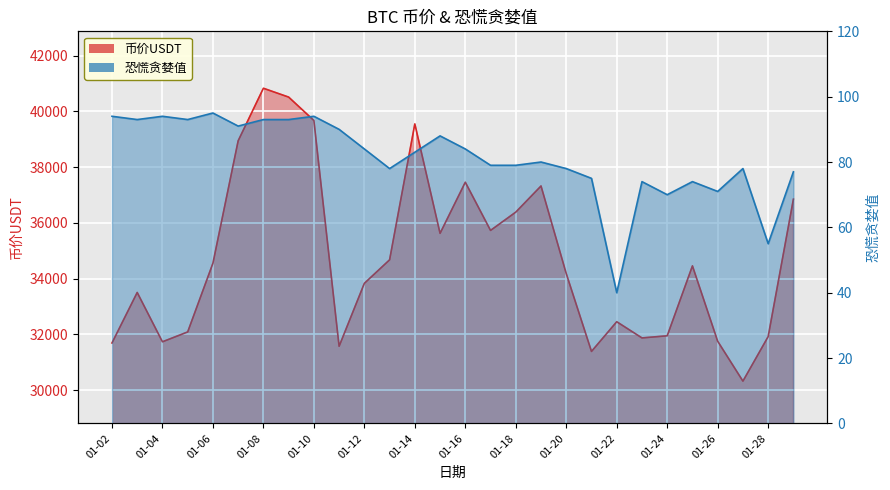

Where is the first local maximum for 币价USDT?

2021-01-03